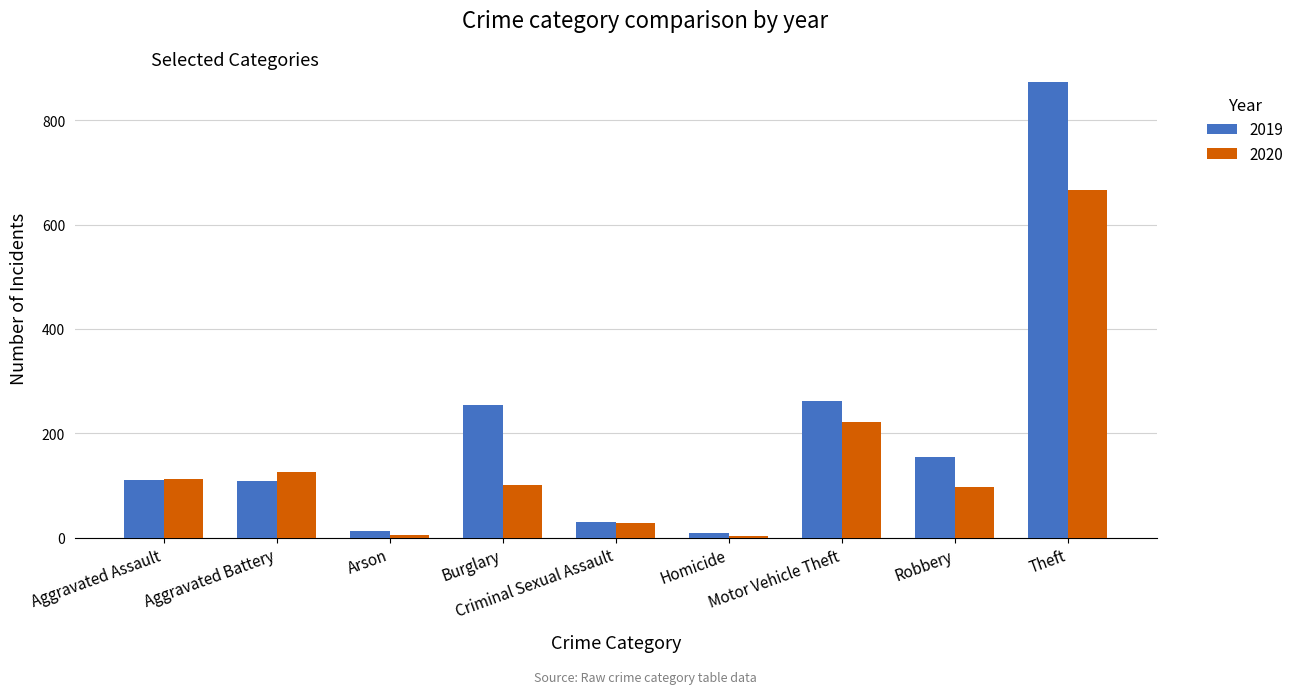

What is the sum of all 2019 values?

1812